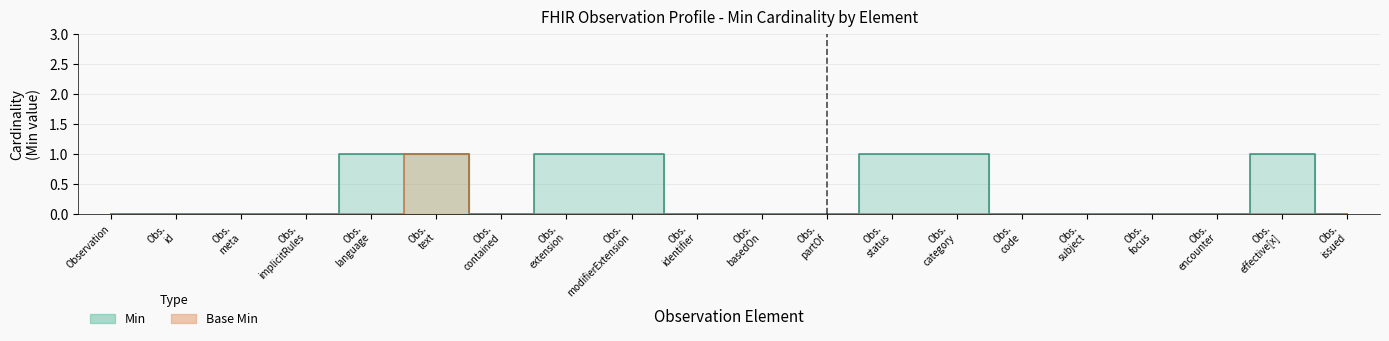

What is the label of the 20th point from the left?

Obs. issued